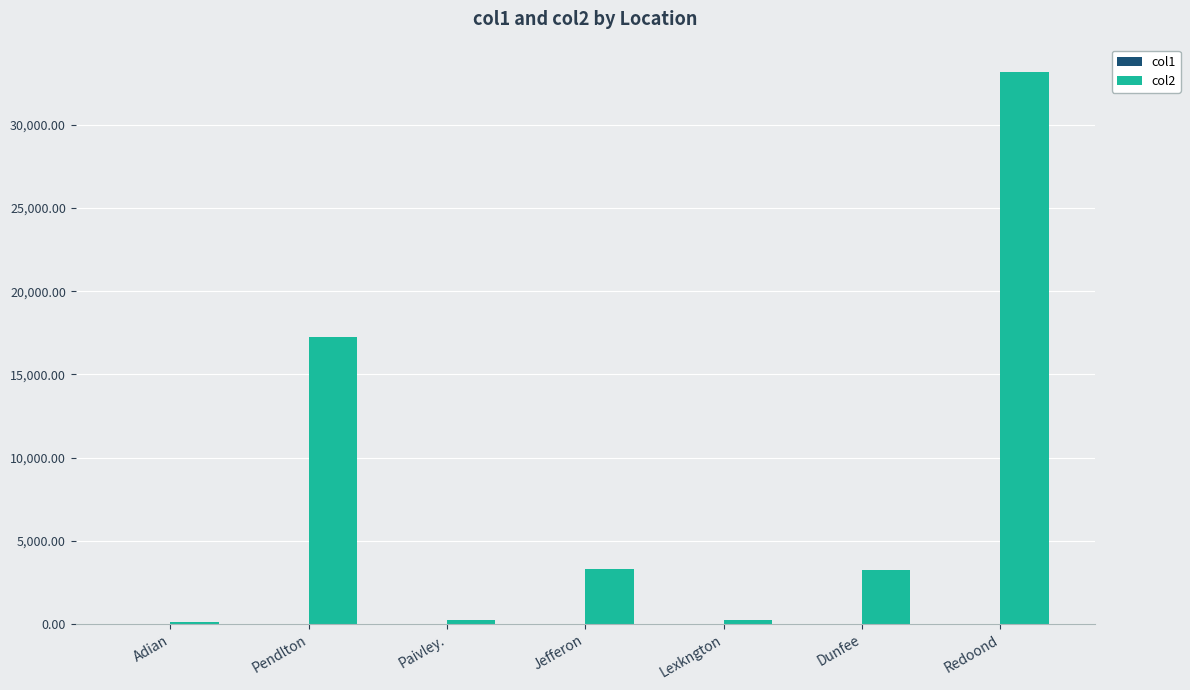

What is the greatest value displayed?

33174.2